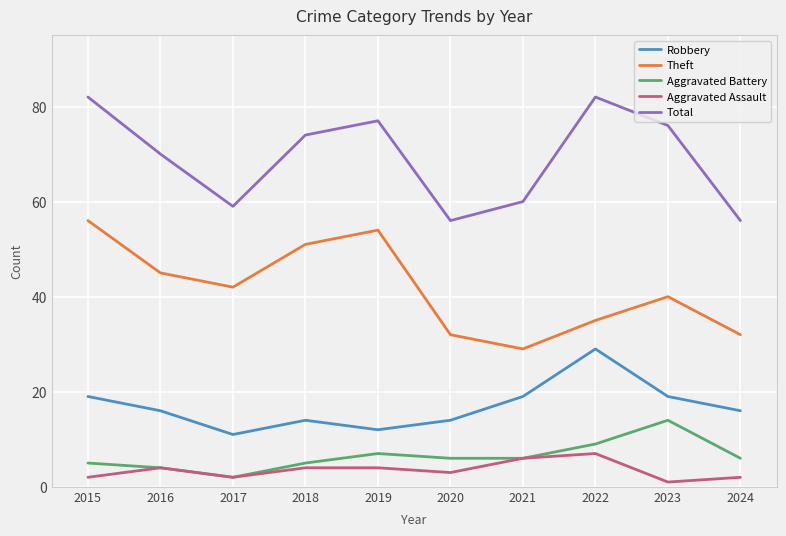

True or false: Aggravated Assault and Total cross at least once.

False